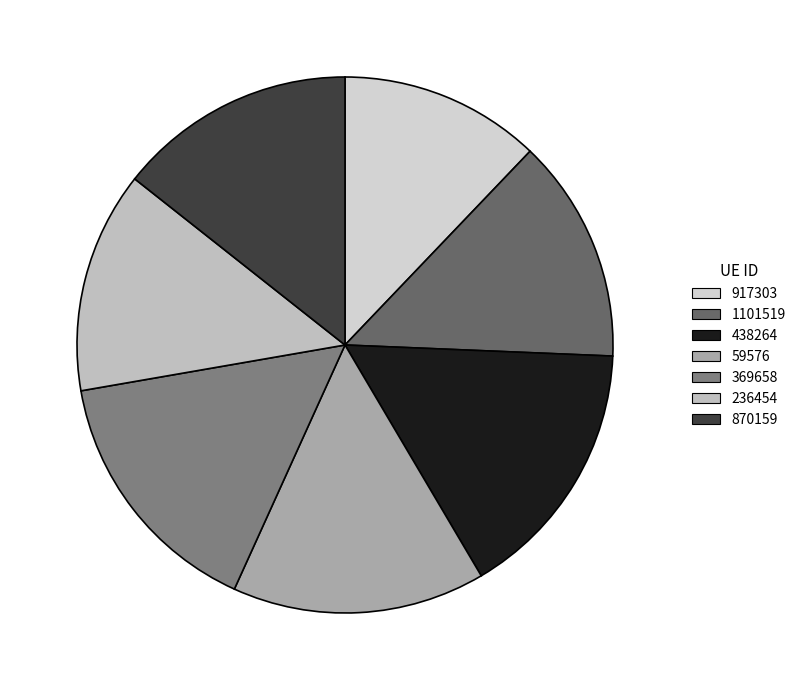

Is it true that 59576 is 15% of the pie?

True